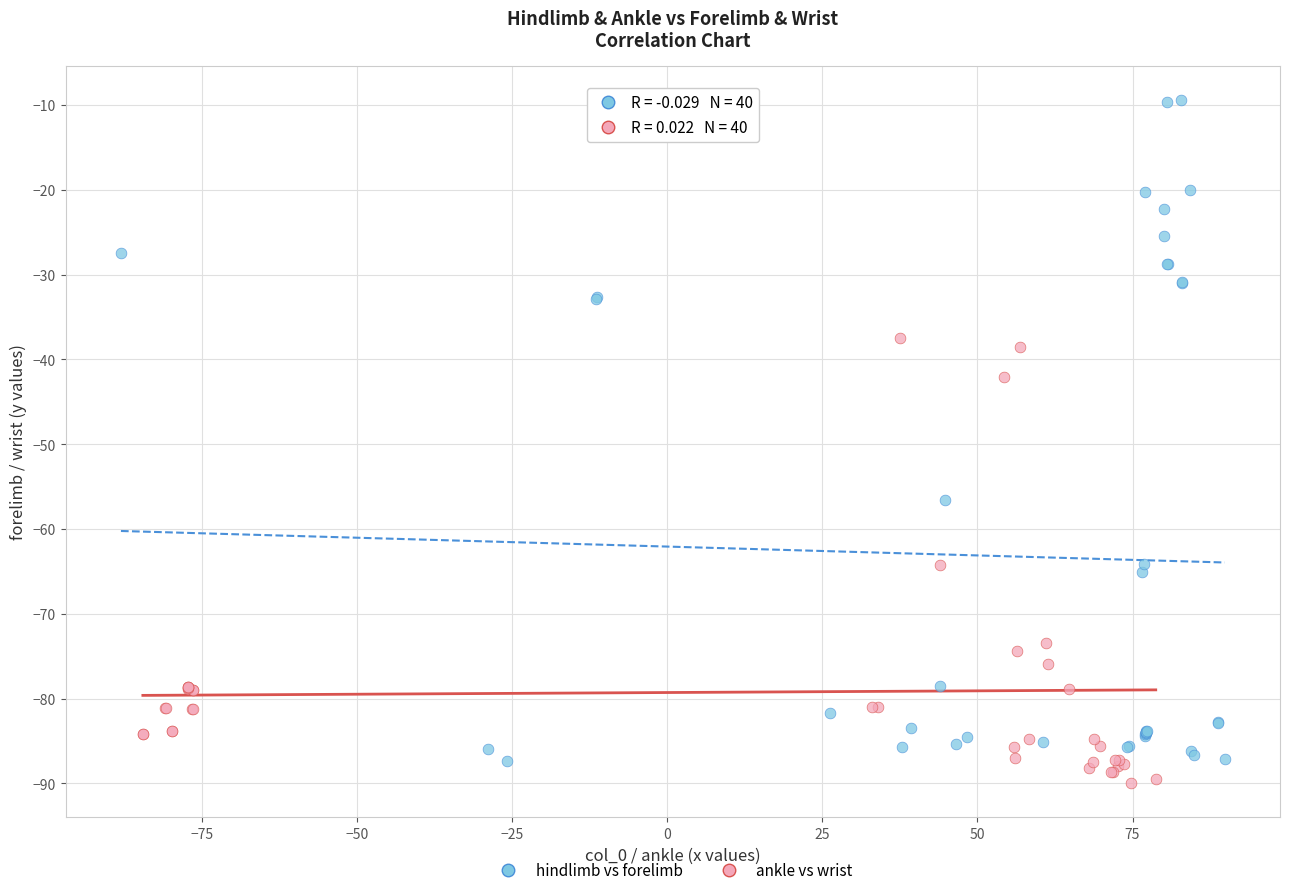

Which series has the widest spread of Y values?

hindlimb vs forelimb